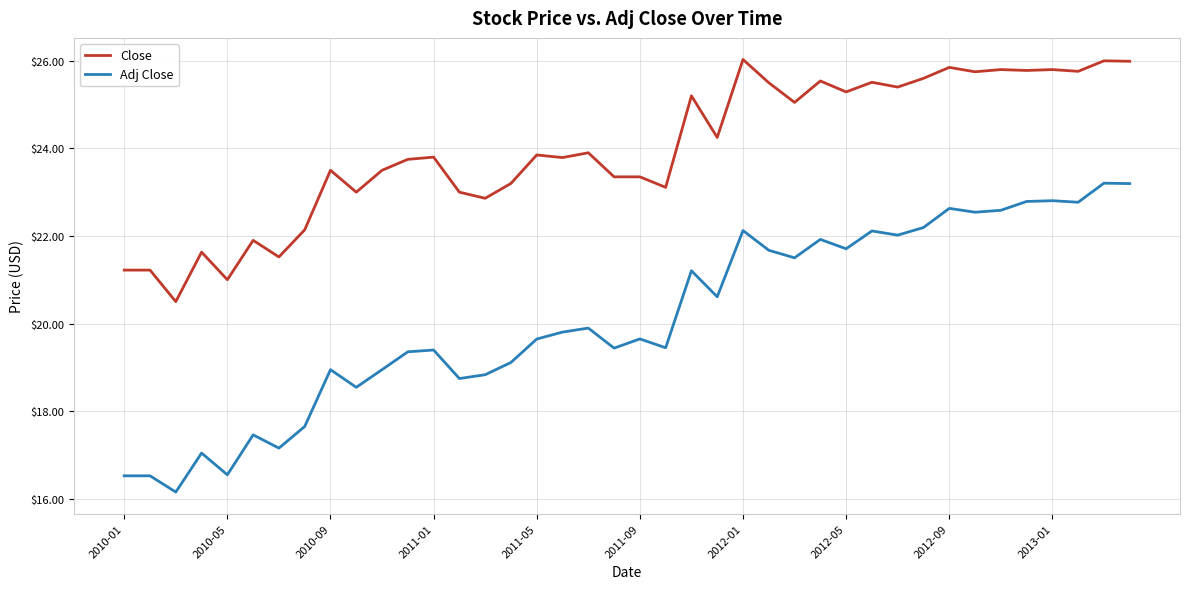

True or false: Close and Adj Close cross at least once.

False